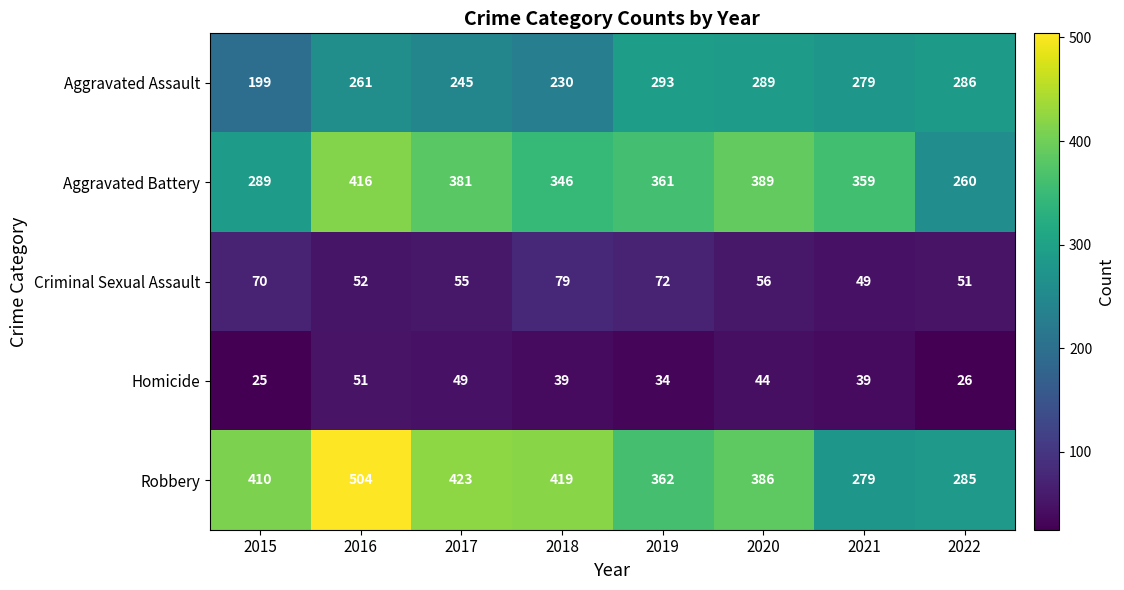

Which series has the widest spread of values?

Robbery